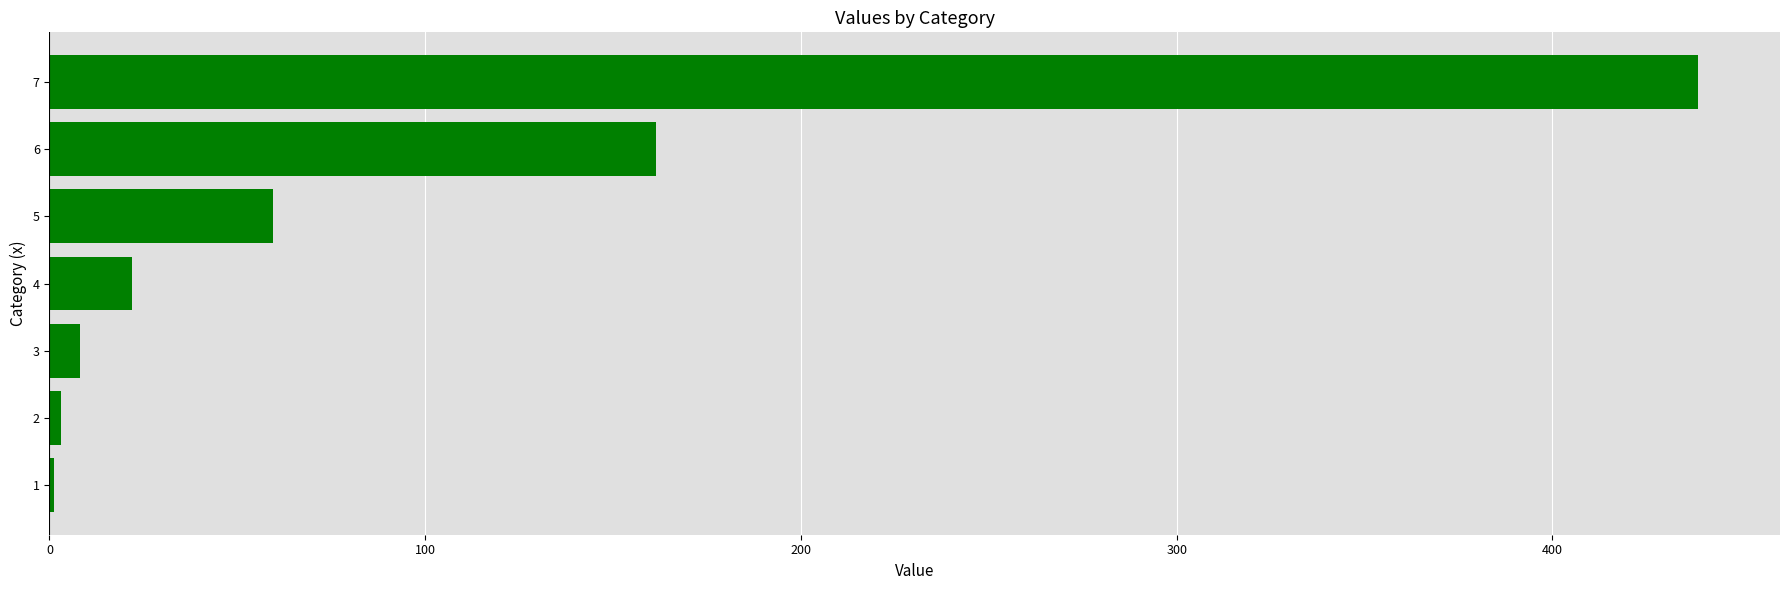

Does the chart contain stacked bars?

No